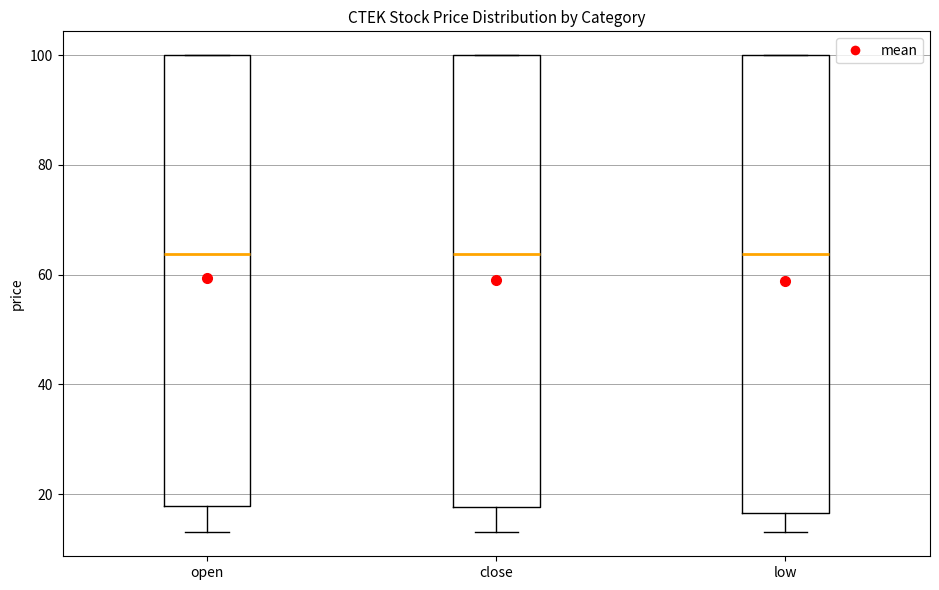

Where does the lower whisker of the box for low end on the y-axis? The values are not printed on the chart, so give them approximately, as read against the axis.

14